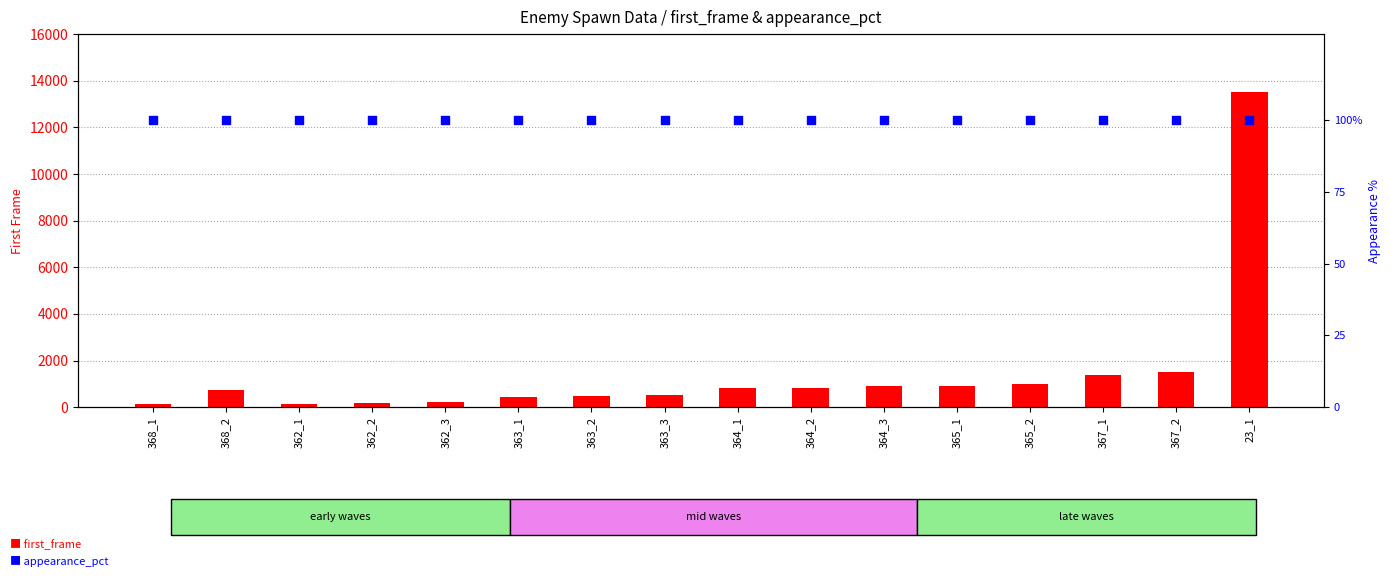

Is the value of first_frame at 364_3 greater than the value of appearance_pct at 364_2?

Yes